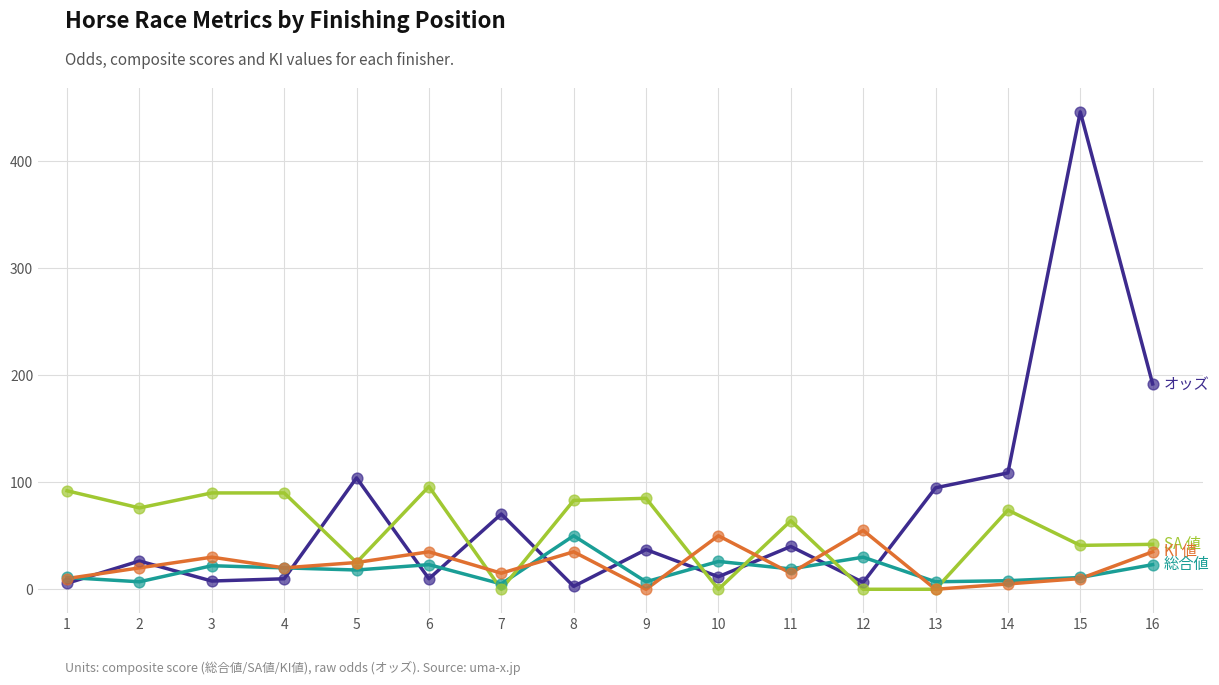

At which category is the sum across all series the highest?

15